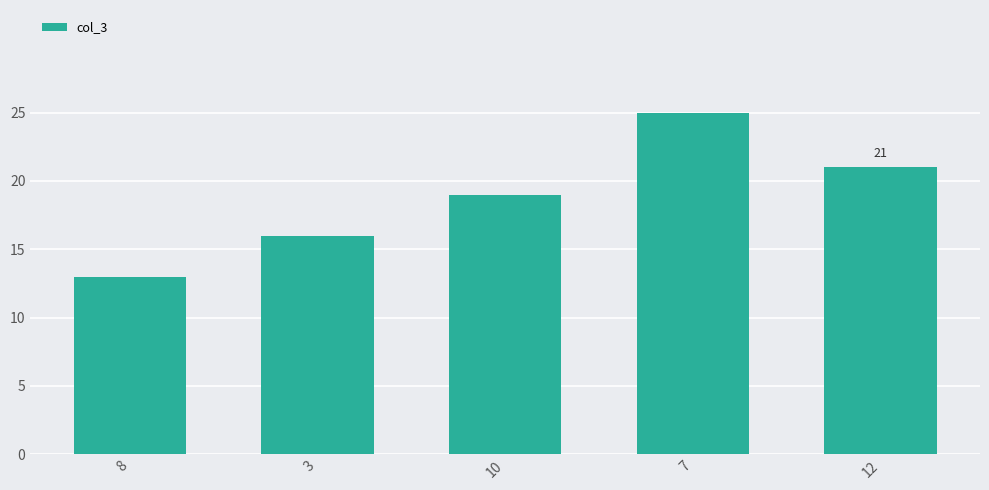

What is the change in value from 8 to 7?

+12